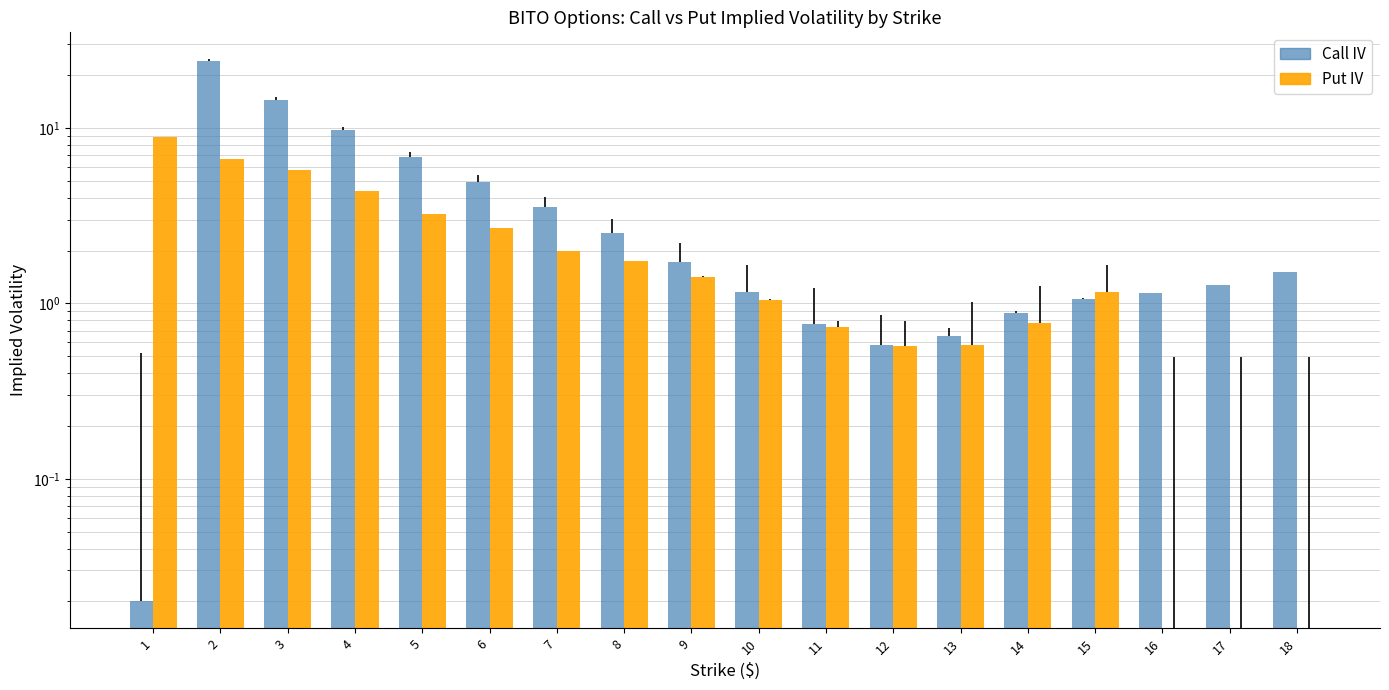

Where is Put IV nearest to the value 4?

4